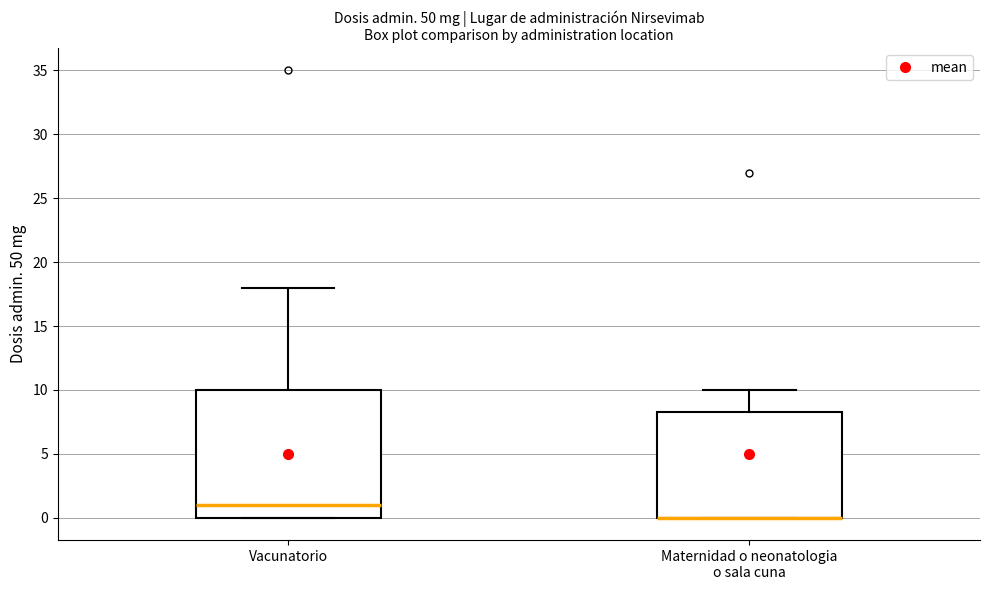

Which box is the tallest, from its lower edge to its upper edge?

Vacunatorio